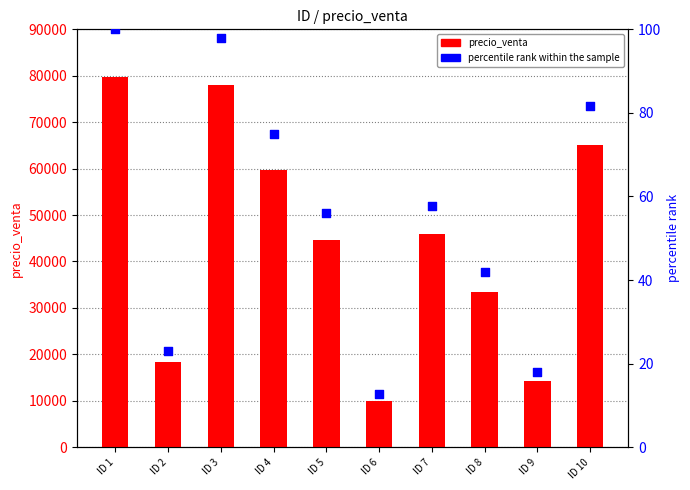

What are all the series names shown in the legend?

precio_venta, percentile rank within the sample